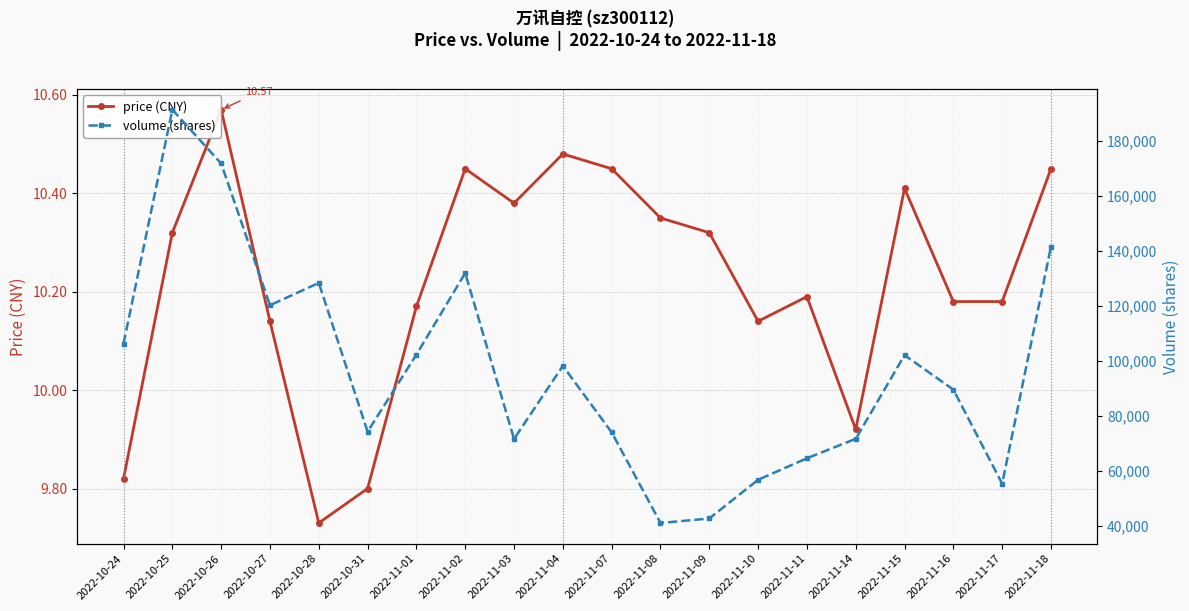

What is the label of the 16th point from the left?

2022-11-14